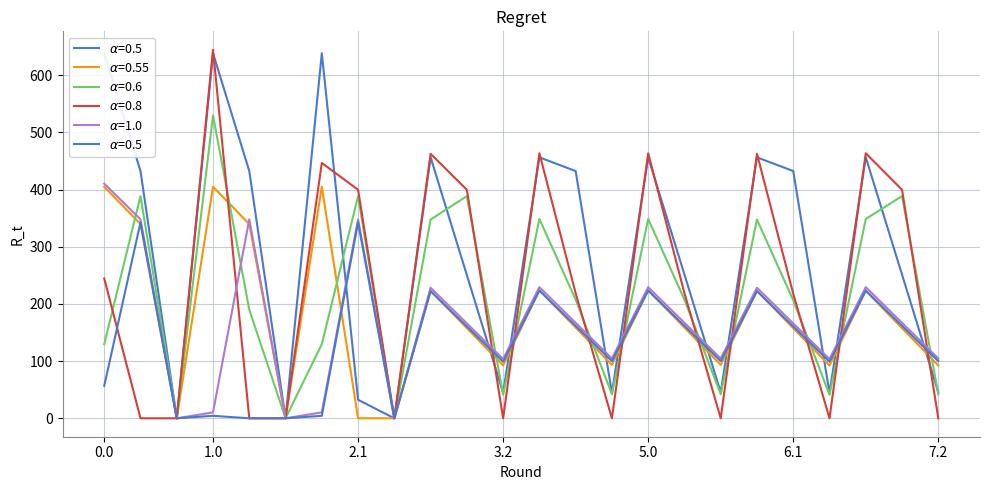

Does the chart have visible grid lines?

Yes